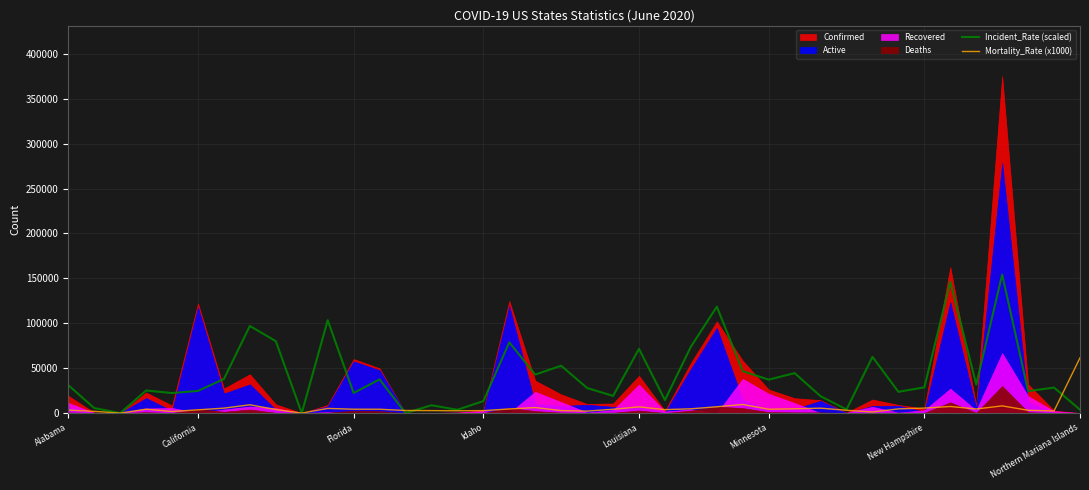

Count the number of categories in the chart.

40